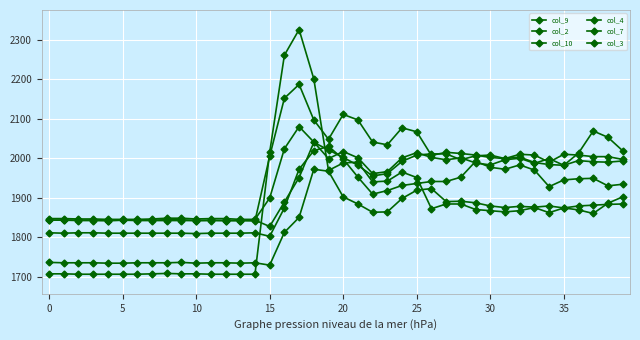

Is this an area chart (filled region under the line)?

No